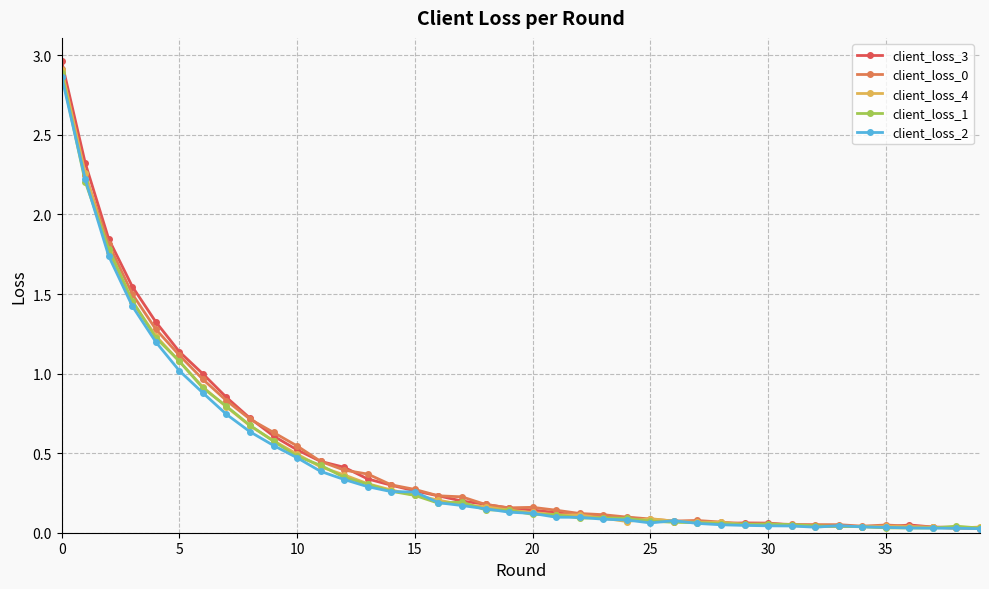

What is the sum of all client_loss_4 values?

17.7